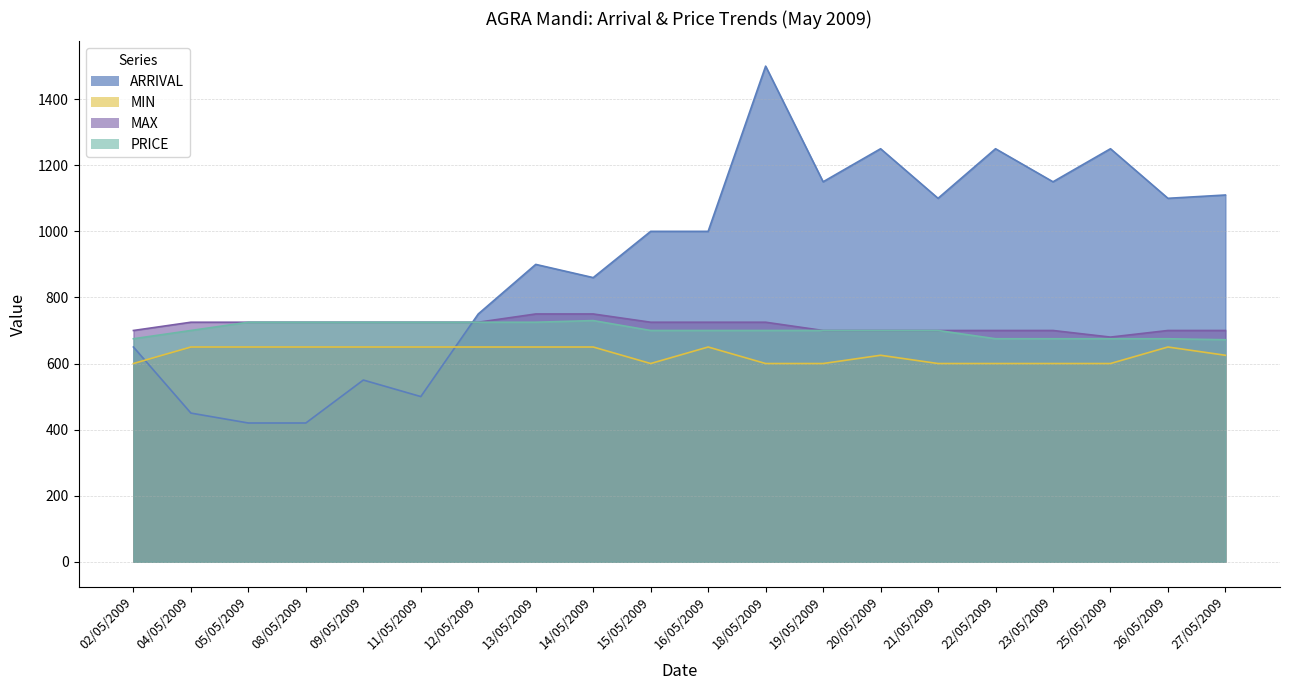

Reading left to right, transcribe all the data shown in this chart.

ARRIVAL: 02/05/2009=650	04/05/2009=450	05/05/2009=420	08/05/2009=420	09/05/2009=550	11/05/2009=500	12/05/2009=750	13/05/2009=900	14/05/2009=860	15/05/2009=1000	16/05/2009=1000	18/05/2009=1500	19/05/2009=1150	20/05/2009=1250	21/05/2009=1100	22/05/2009=1250	23/05/2009=1150	25/05/2009=1250	26/05/2009=1100	27/05/2009=1110
MIN: 02/05/2009=600	04/05/2009=650	05/05/2009=650	08/05/2009=650	09/05/2009=650	11/05/2009=650	12/05/2009=650	13/05/2009=650	14/05/2009=650	15/05/2009=600	16/05/2009=650	18/05/2009=600	19/05/2009=600	20/05/2009=625	21/05/2009=600	22/05/2009=600	23/05/2009=600	25/05/2009=600	26/05/2009=650	27/05/2009=625
MAX: 02/05/2009=700	04/05/2009=725	05/05/2009=725	08/05/2009=725	09/05/2009=725	11/05/2009=725	12/05/2009=725	13/05/2009=750	14/05/2009=750	15/05/2009=725	16/05/2009=725	18/05/2009=725	19/05/2009=700	20/05/2009=700	21/05/2009=700	22/05/2009=700	23/05/2009=700	25/05/2009=680	26/05/2009=700	27/05/2009=700
PRICE: 02/05/2009=675	04/05/2009=700	05/05/2009=725	08/05/2009=725	09/05/2009=725	11/05/2009=725	12/05/2009=725	13/05/2009=725	14/05/2009=730	15/05/2009=700	16/05/2009=700	18/05/2009=700	19/05/2009=700	20/05/2009=700	21/05/2009=700	22/05/2009=675	23/05/2009=675	25/05/2009=675	26/05/2009=675	27/05/2009=672